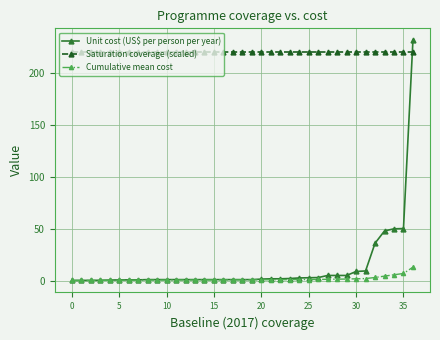

Which series has the largest total across all categories?

Saturation coverage (scaled)